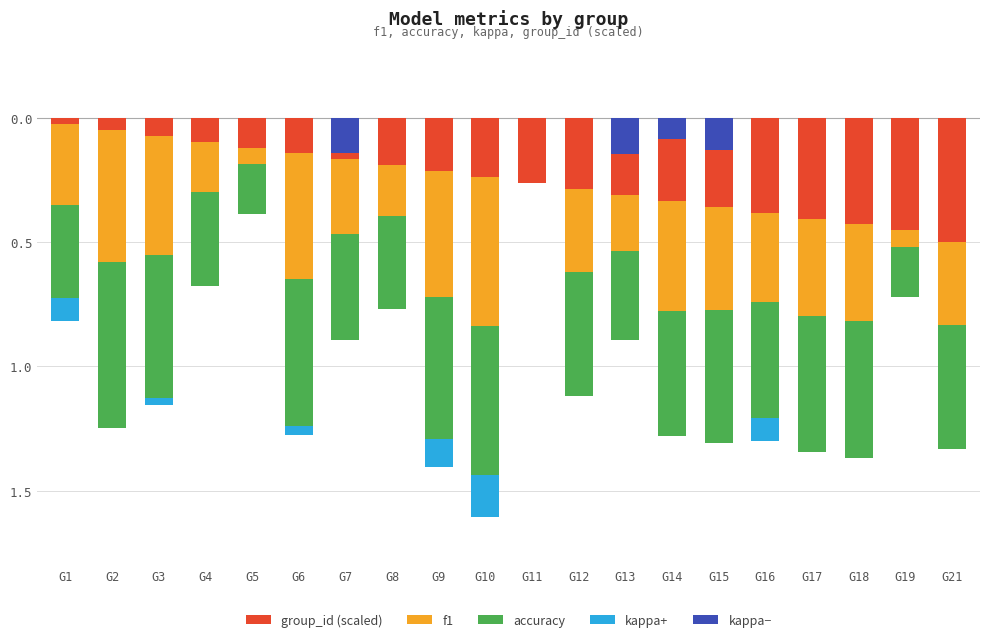

The value of f1 at G10 is -0.6. True or false?

True